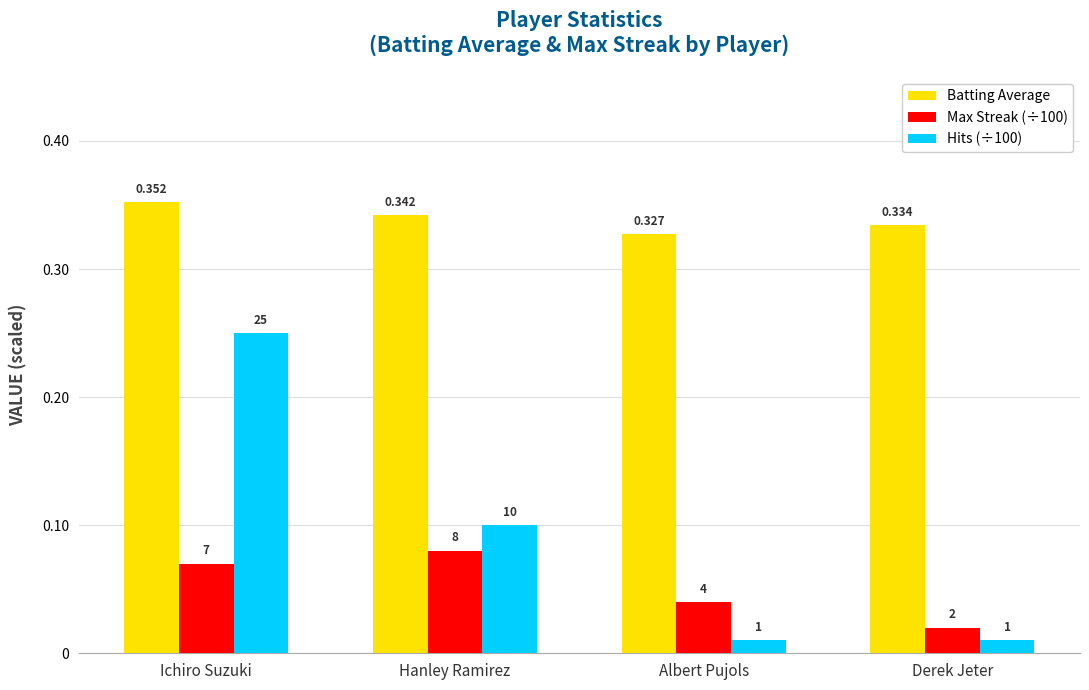

How many bars are there in total?

12